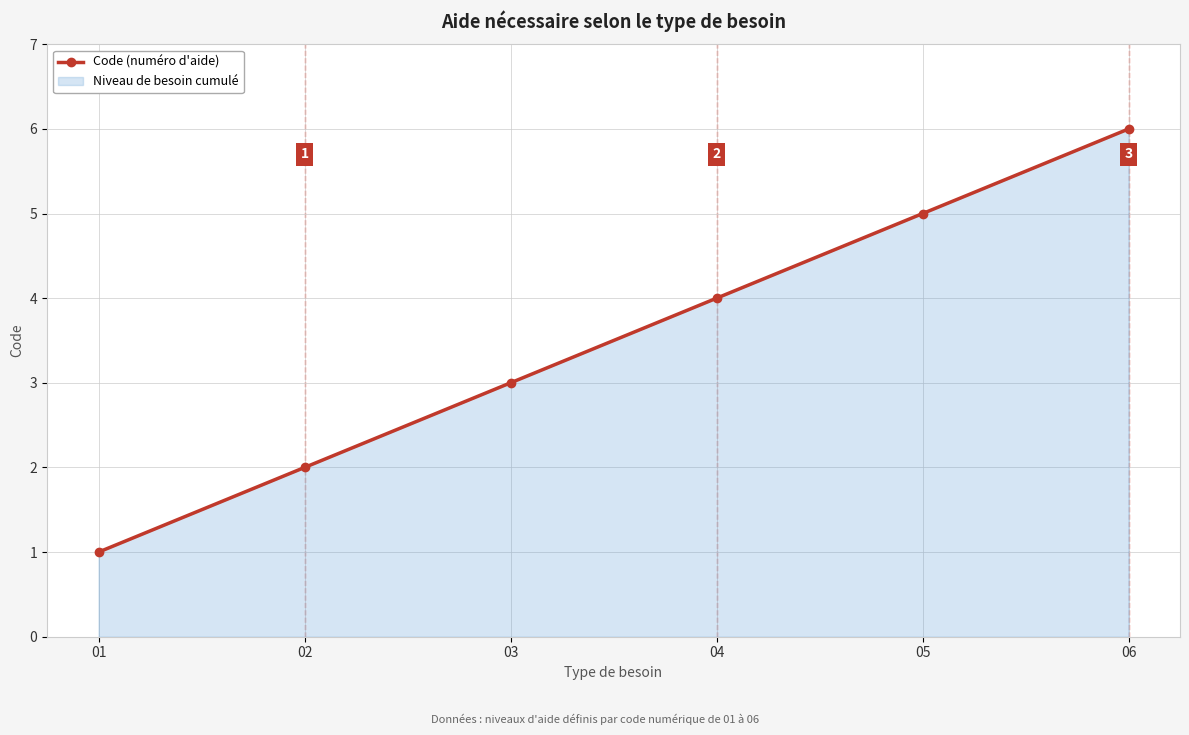

How many lines are shown in the chart?

1